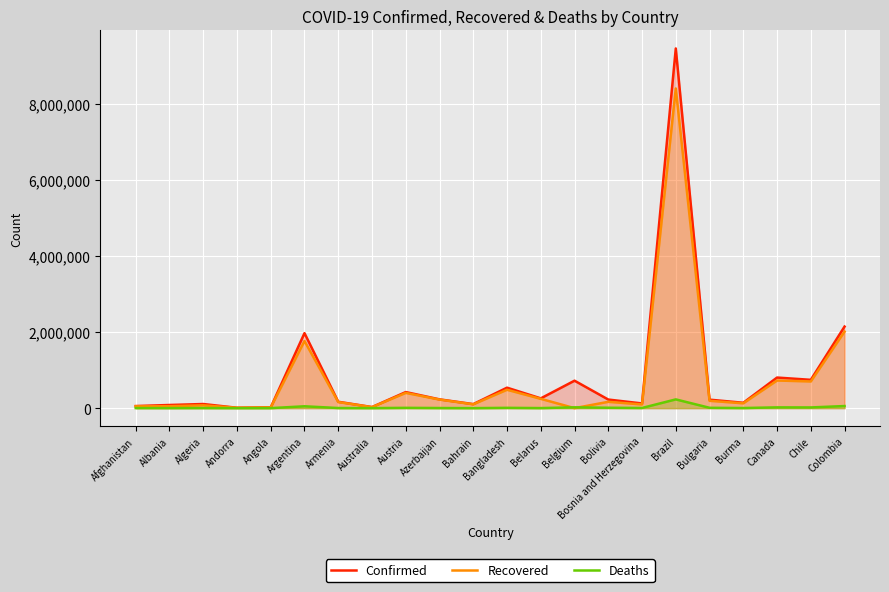

List the labels in order of Deaths value, smallest first.

Andorra, Bahrain, Angola, Australia, Albania, Belarus, Afghanistan, Algeria, Armenia, Azerbaijan, Burma, Bosnia and Herzegovina, Austria, Bangladesh, Bulgaria, Bolivia, Chile, Canada, Belgium, Argentina, Colombia, Brazil